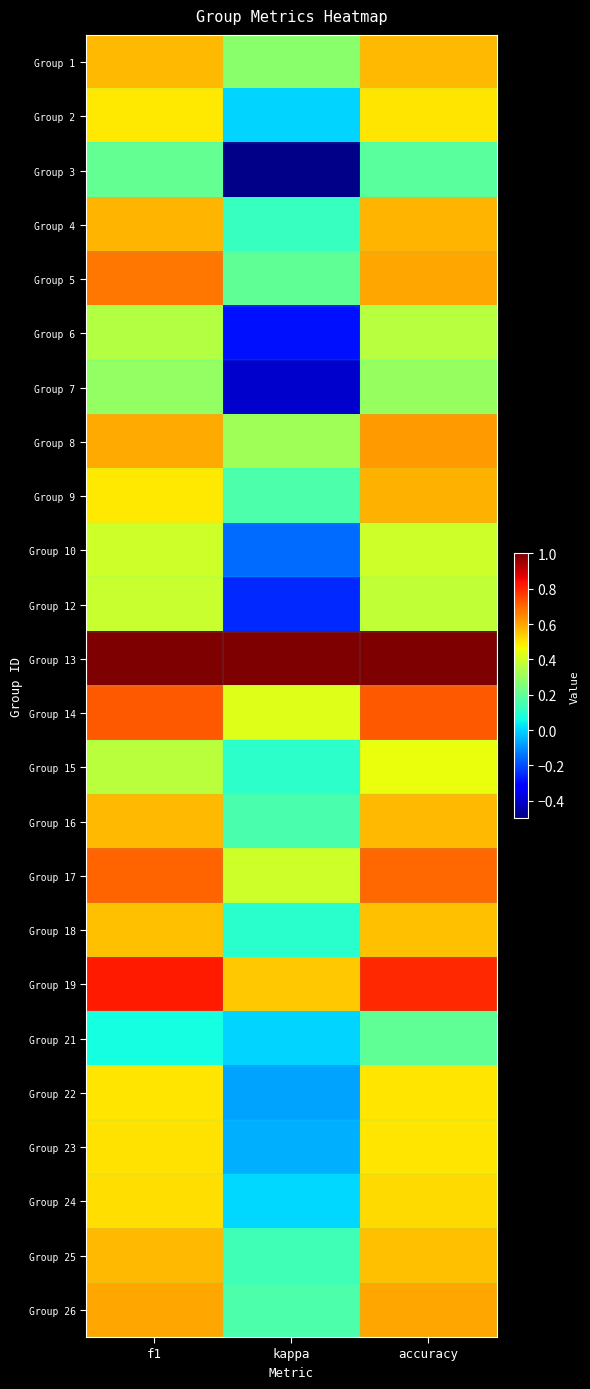

Reading right to left, list all the values displayed in this chart.

Group 1: accuracy=0.6	kappa=0.3	f1=0.6
Group 2: accuracy=0.5	kappa=0.0	f1=0.5
Group 3: accuracy=0.2	kappa=-0.5	f1=0.2
Group 4: accuracy=0.6	kappa=0.1	f1=0.6
Group 5: accuracy=0.6	kappa=0.2	f1=0.7
Group 6: accuracy=0.4	kappa=-0.3	f1=0.4
Group 7: accuracy=0.3	kappa=-0.4	f1=0.3
Group 8: accuracy=0.6	kappa=0.3	f1=0.6
Group 9: accuracy=0.6	kappa=0.2	f1=0.5
Group 10: accuracy=0.4	kappa=-0.2	f1=0.4
Group 12: accuracy=0.4	kappa=-0.2	f1=0.4
Group 13: accuracy=1.0	kappa=1.0	f1=1.0
Group 14: accuracy=0.7	kappa=0.4	f1=0.7
Group 15: accuracy=0.5	kappa=0.1	f1=0.4
Group 16: accuracy=0.6	kappa=0.2	f1=0.6
Group 17: accuracy=0.7	kappa=0.4	f1=0.7
Group 18: accuracy=0.6	kappa=0.1	f1=0.6
Group 19: accuracy=0.8	kappa=0.5	f1=0.8
Group 21: accuracy=0.2	kappa=0.0	f1=0.1
Group 22: accuracy=0.5	kappa=-0.1	f1=0.5
Group 23: accuracy=0.5	kappa=-0.1	f1=0.5
Group 24: accuracy=0.5	kappa=0.0	f1=0.5
Group 25: accuracy=0.6	kappa=0.1	f1=0.6
Group 26: accuracy=0.6	kappa=0.2	f1=0.6